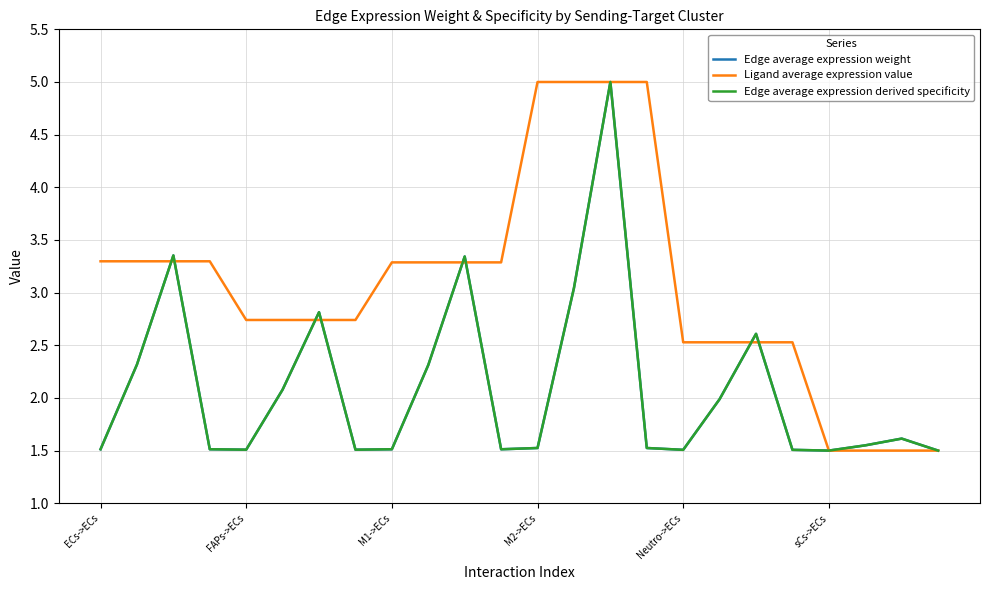

Reading left to right, list all the values displayed in this chart.

Edge average expression weight: 1.5	2.3	3.4	1.5	1.5	2.1	2.8	1.5	1.5	2.3	3.3	1.5	1.5	3.0	5.0	1.5	1.5	2.0	2.6	1.5	1.5	1.5	1.6	1.5
Ligand average expression value: 3.3	3.3	3.3	3.3	2.7	2.7	2.7	2.7	3.3	3.3	3.3	3.3	5.0	5.0	5.0	5.0	2.5	2.5	2.5	2.5	1.5	1.5	1.5	1.5
Edge average expression derived specificity: 1.5	2.3	3.4	1.5	1.5	2.1	2.8	1.5	1.5	2.3	3.3	1.5	1.5	3.0	5.0	1.5	1.5	2.0	2.6	1.5	1.5	1.5	1.6	1.5